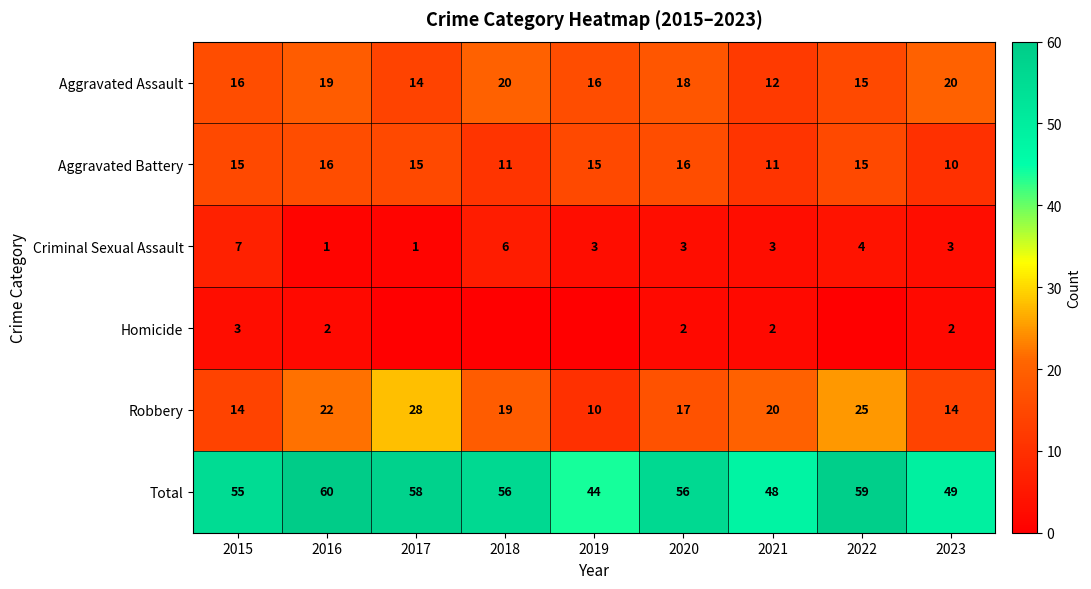

What is the highest value of the Aggravated Battery series?

16